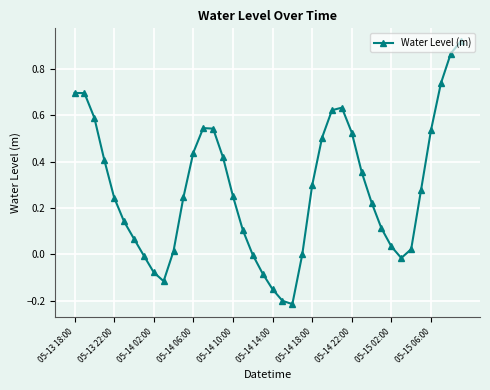

What is the difference between the maximum and minimum values?

1.1